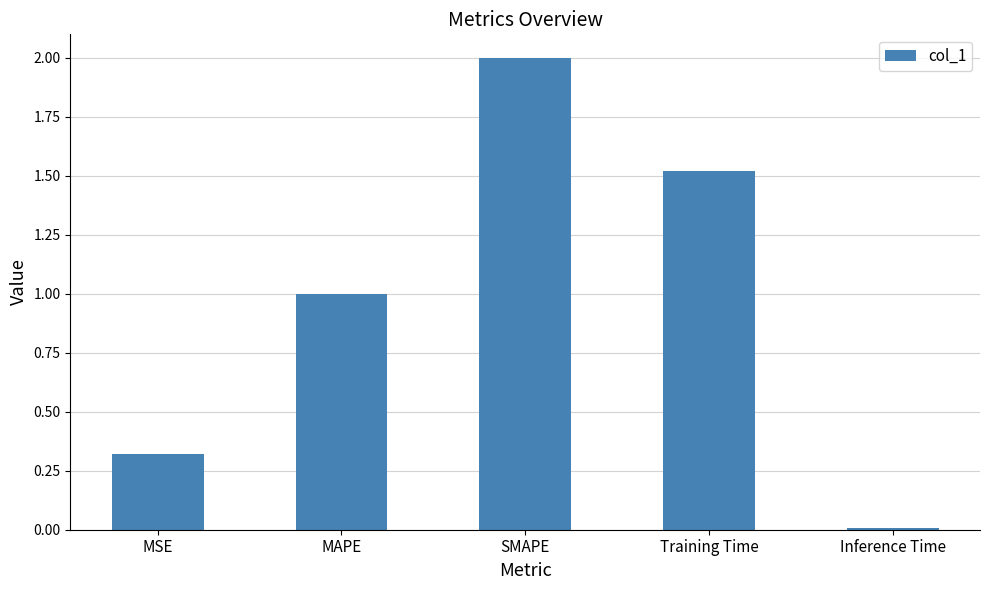

Rank the categories by value from lowest to highest.

Inference Time, MSE, MAPE, Training Time, SMAPE